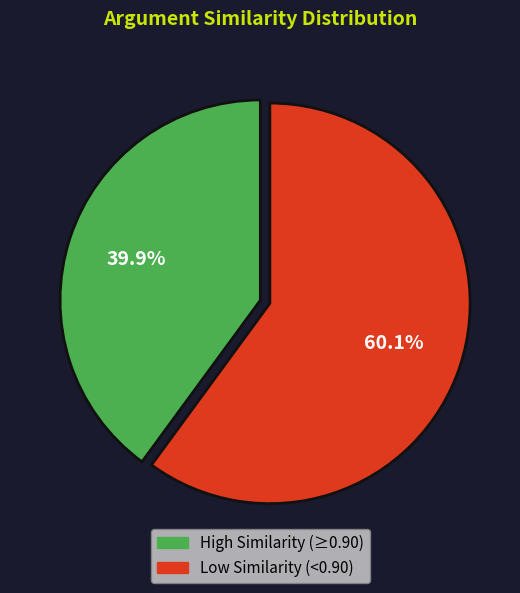

Is there a majority slice in this chart?

Yes